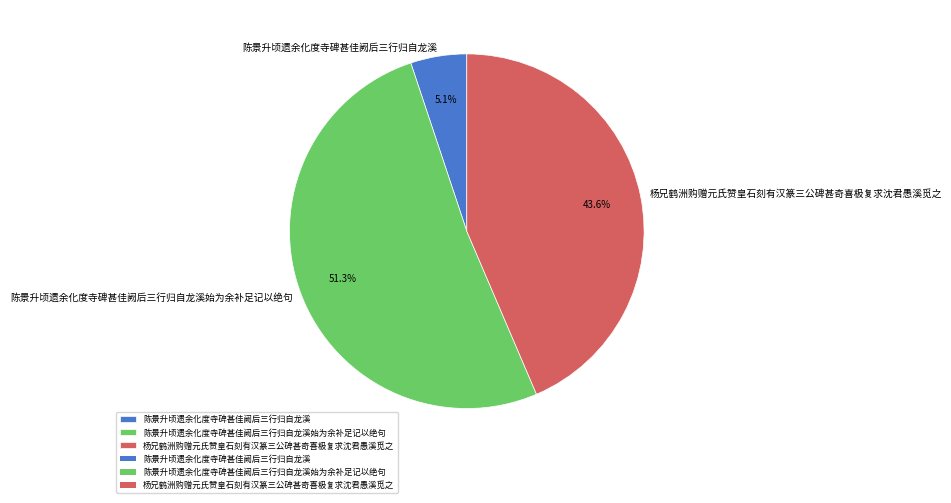

True or false: 杨兄鹤洲购赠元氏赞皇石刻有汉篆三公碑甚奇喜极复求沈君愚溪觅之 accounts for 38% of the total.

False